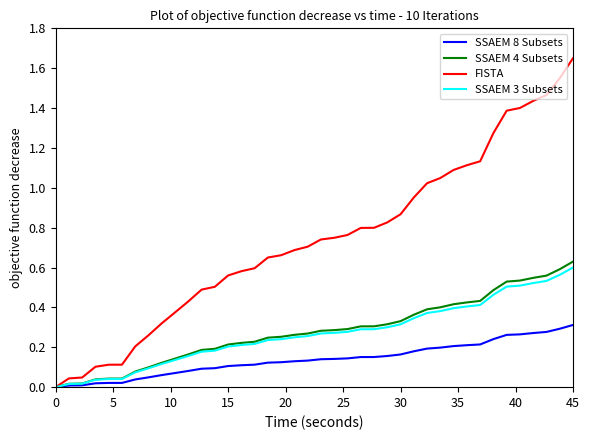

How many values in SSAEM 3 Subsets are above zero?

39